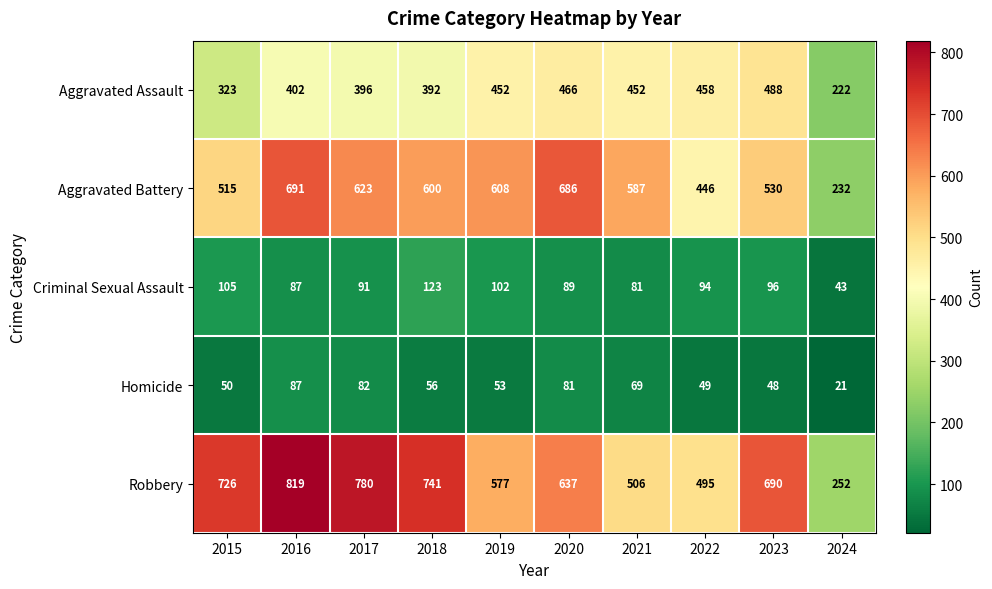

Is it true that Criminal Sexual Assault equals 25 at 2018?

False